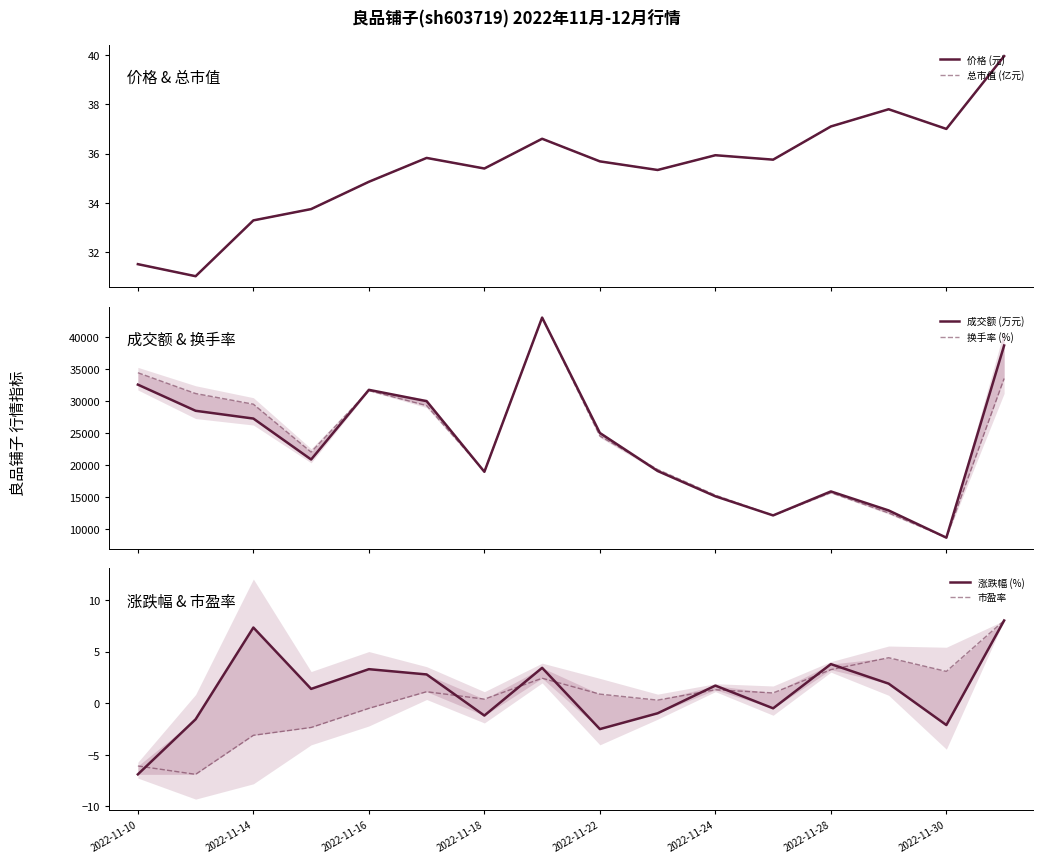

What is the minimum value for 成交额 (万元)?

8666.0